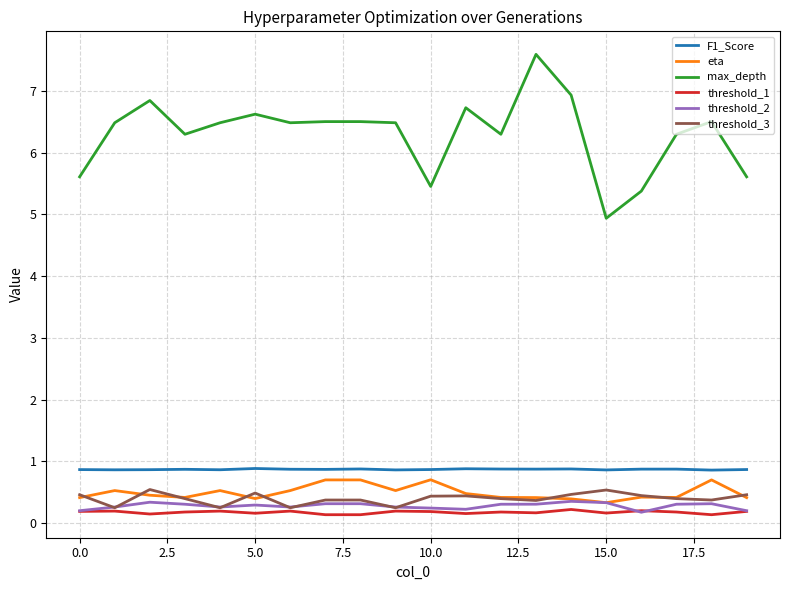

Does the chart display data point markers on the line(s)?

No